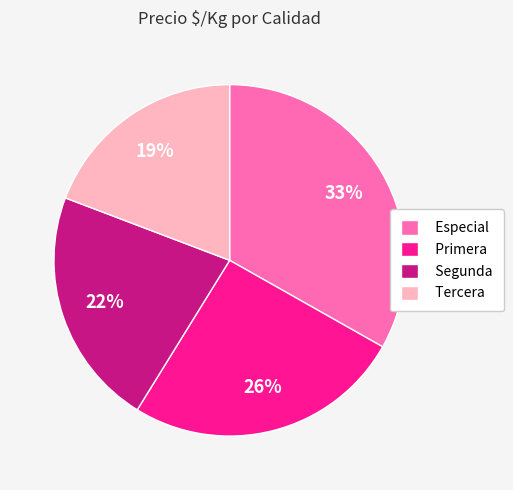

Does any single category account for the majority?

No